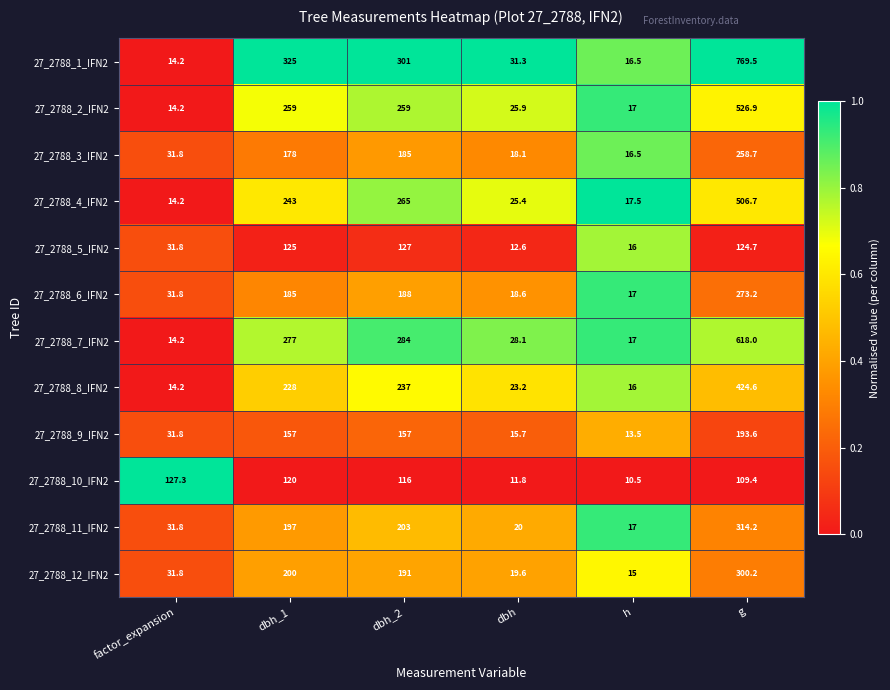

What value does the 27_2788_2_IFN2 series have at dbh_2?

259.0